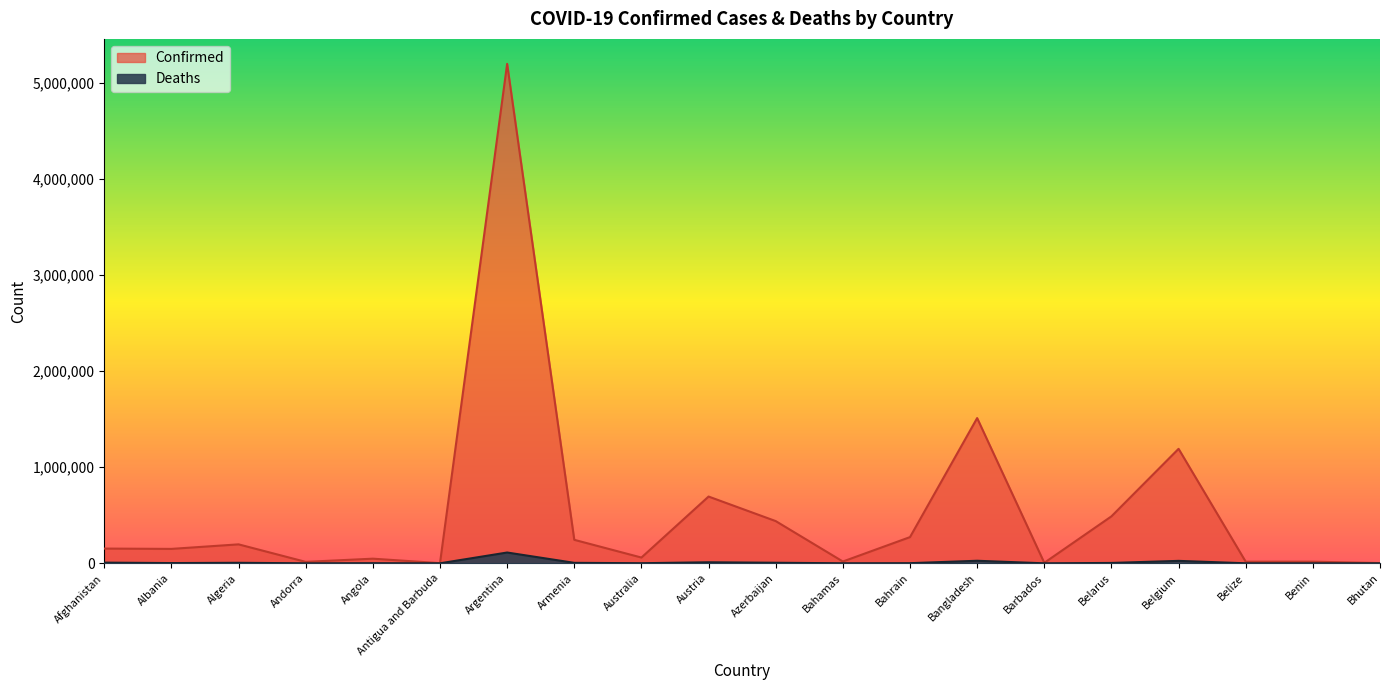

Where is the first local minimum for Confirmed?

Albania